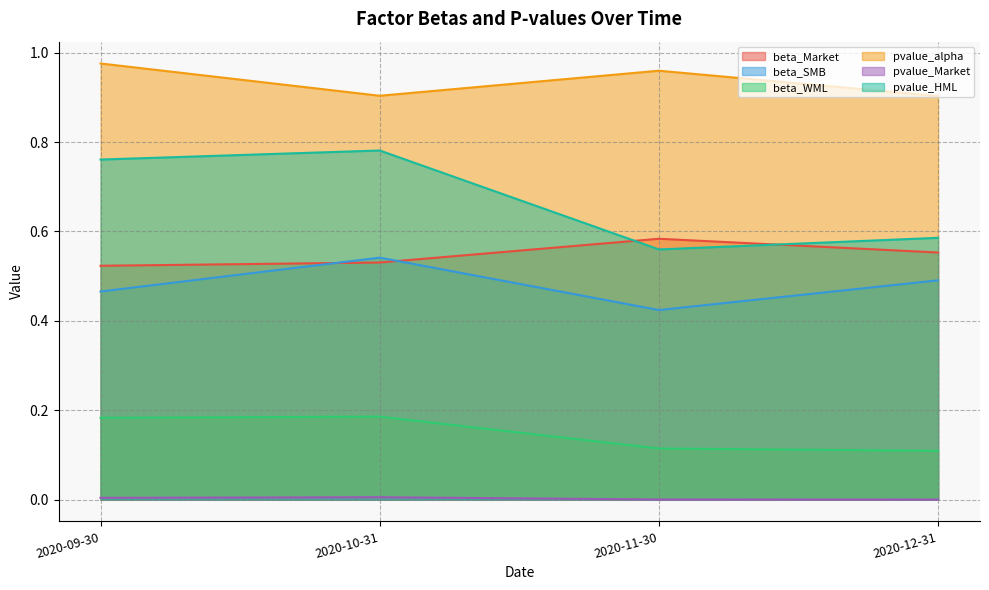

Which series has the largest total across all categories?

pvalue_alpha